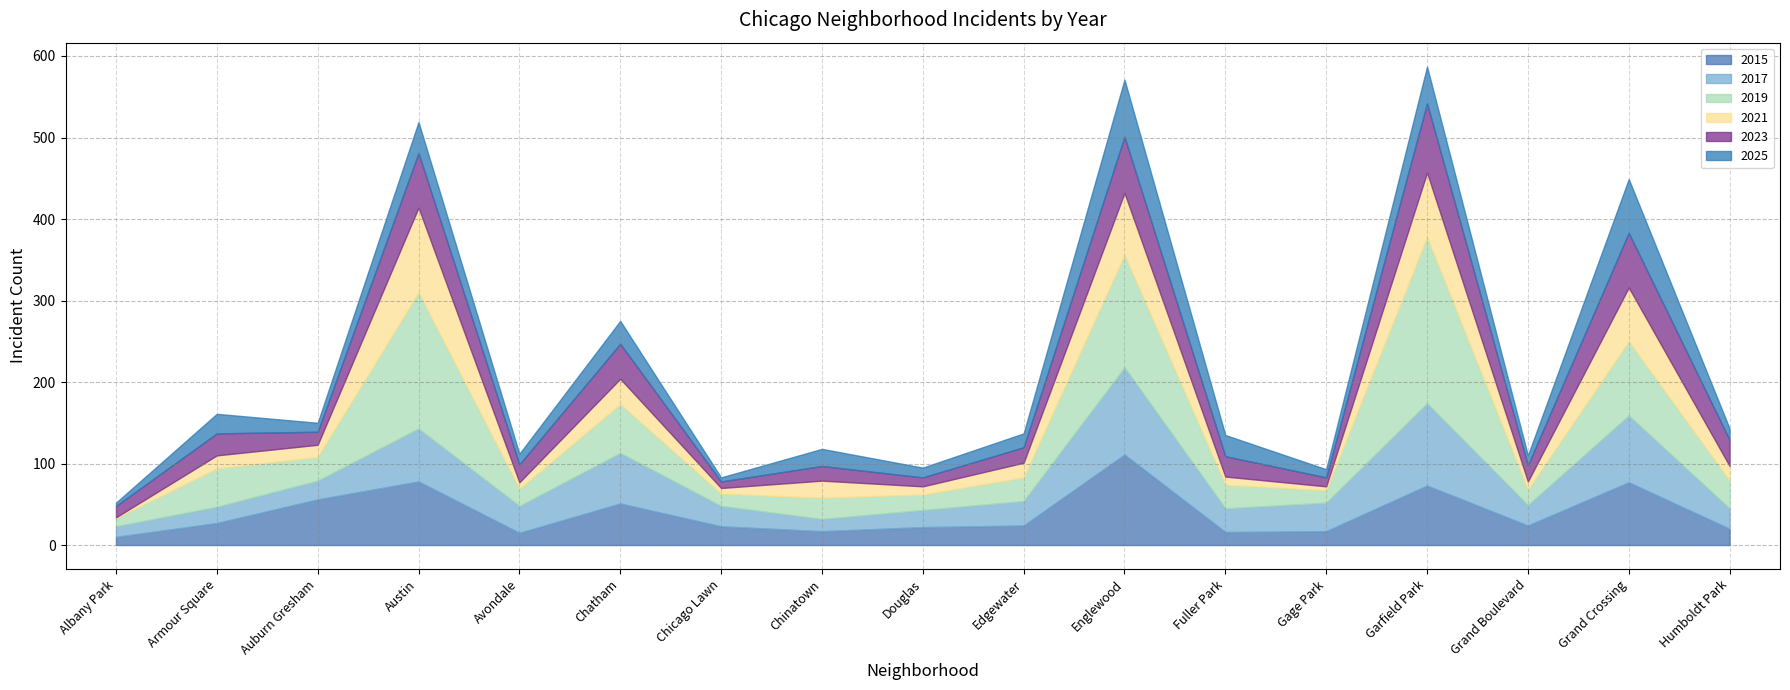

What is the average value of the 2015 series?

39